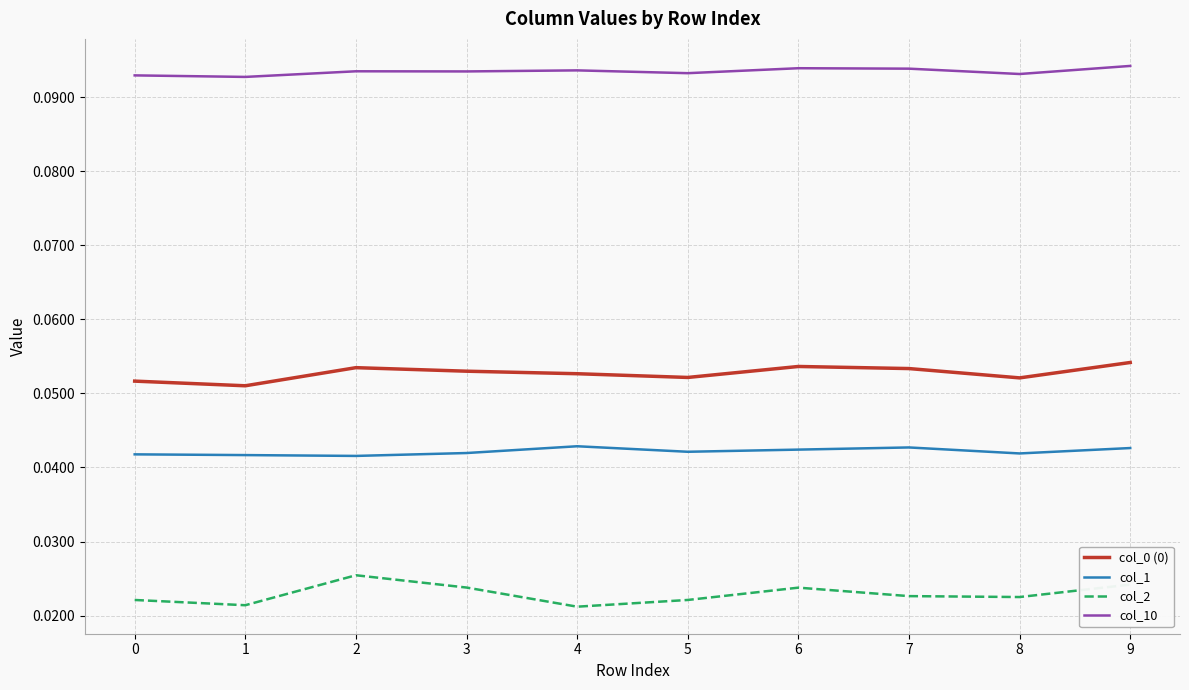

Is the value of col_0 (0) at 5 greater than the value of col_10 at 8?

No